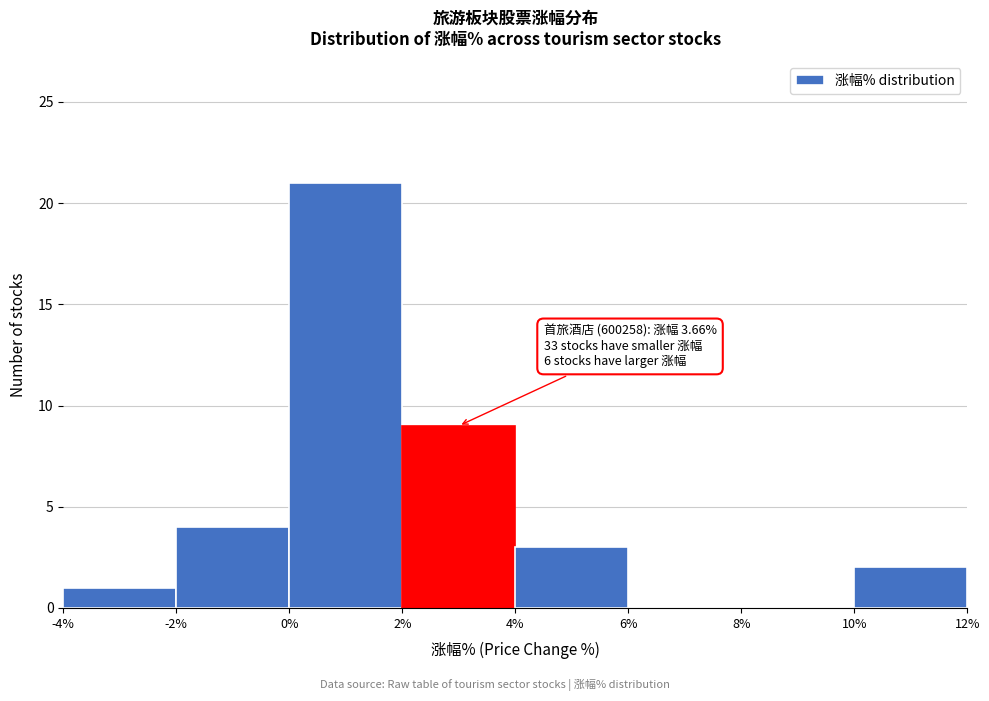

Which range on the x-axis has the tallest bar?

0% to 2%